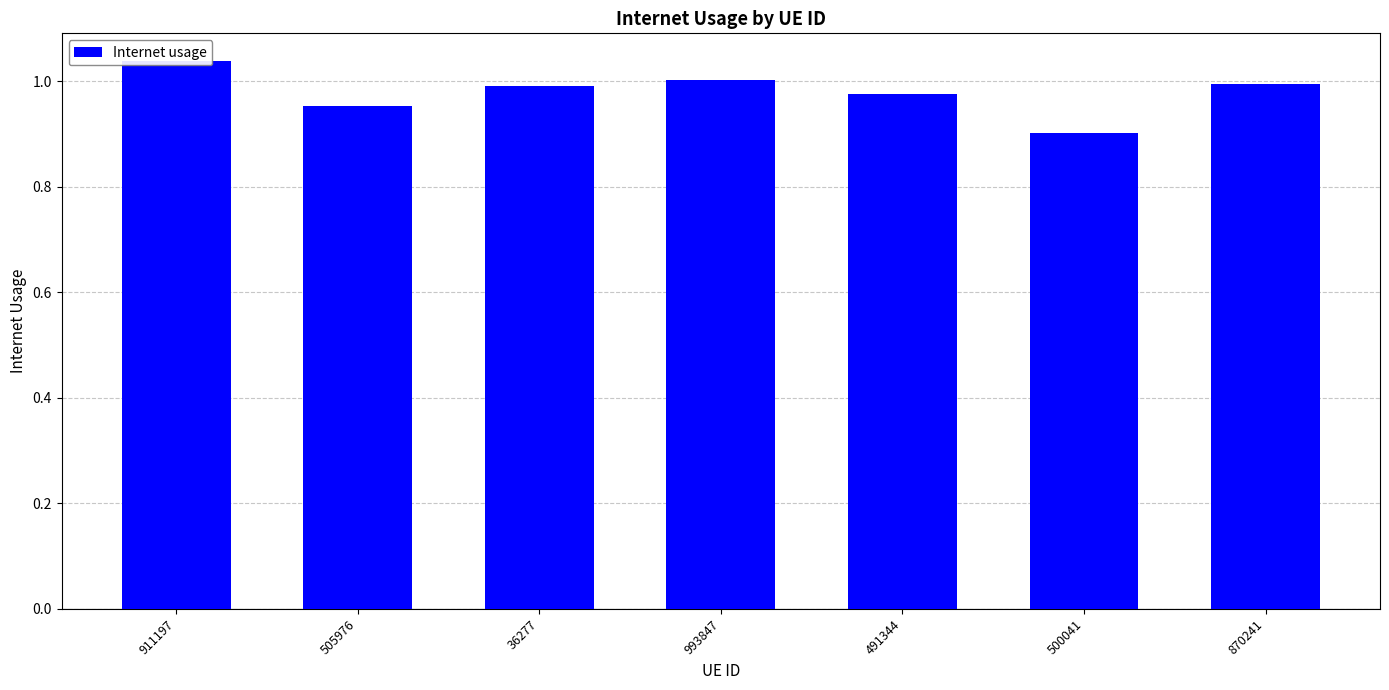

Where is the data nearest to the value 0?

500041